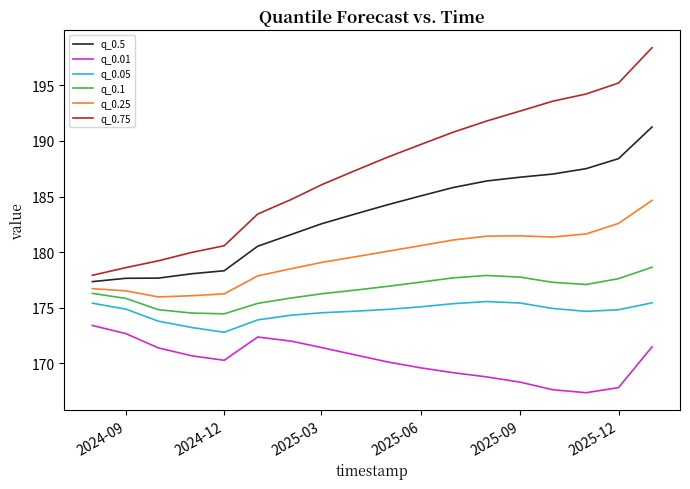

Which series has the largest range (max minus min)?

q_0.75